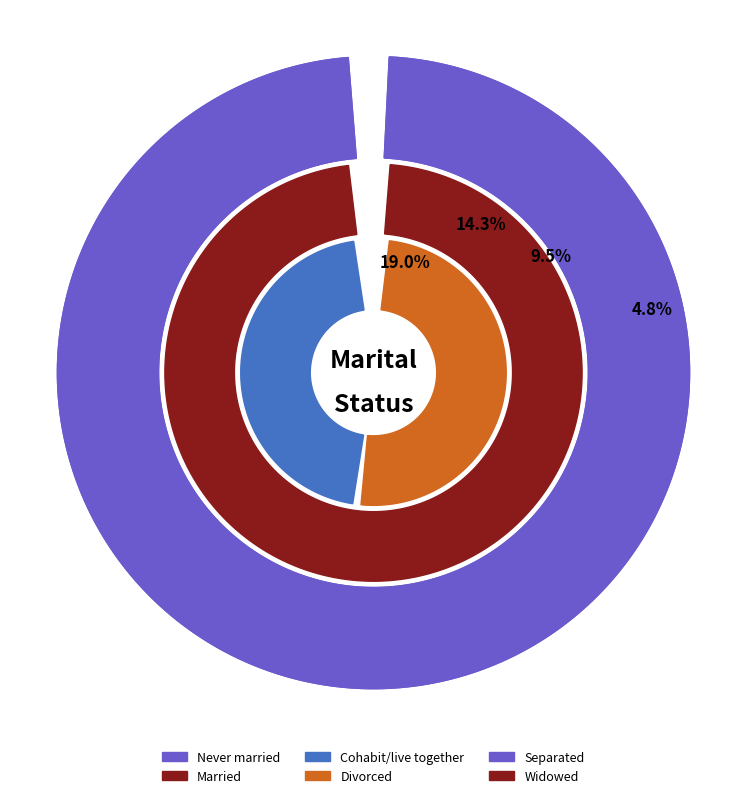

Count the number of slices in the pie.

6